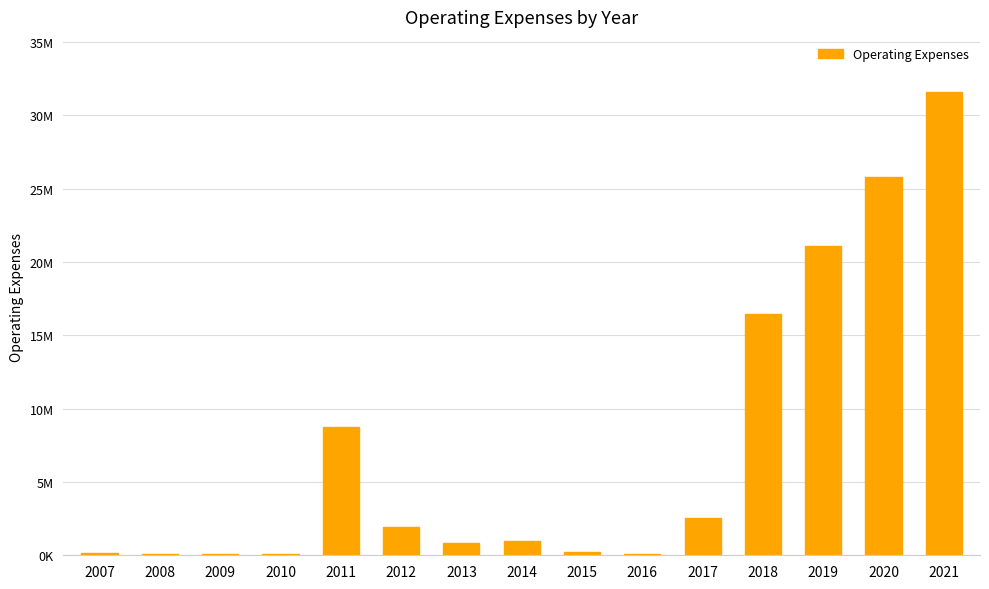

Which has a higher value, 2011 or 2007?

2011